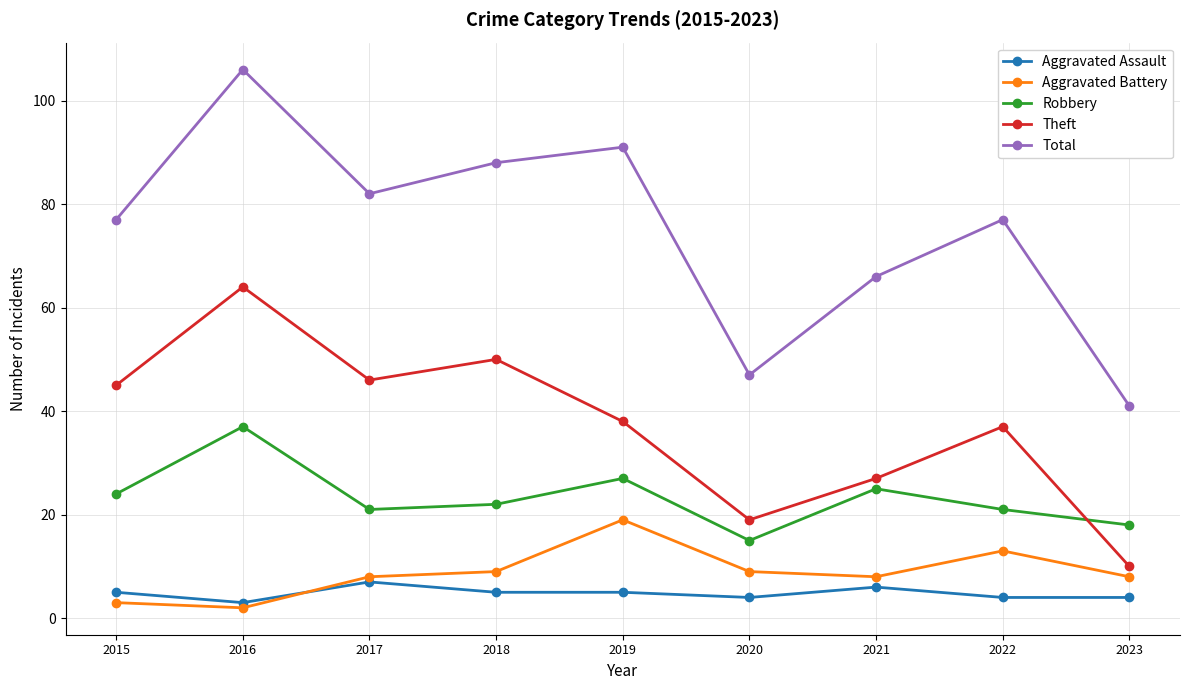

How many data points in Aggravated Assault are less than 5?

4